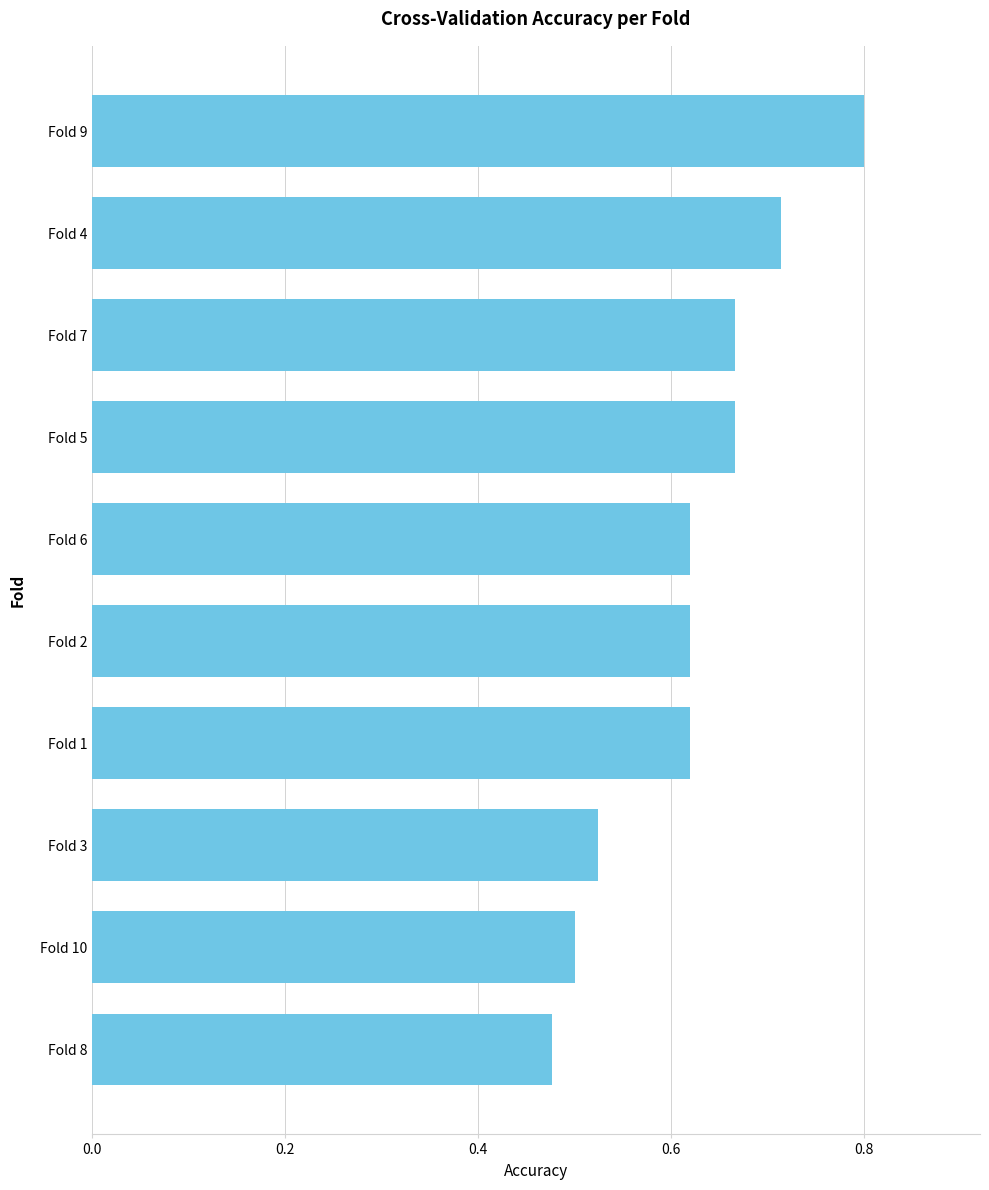

True or false: the data shows 0.5 at Fold 10.

True